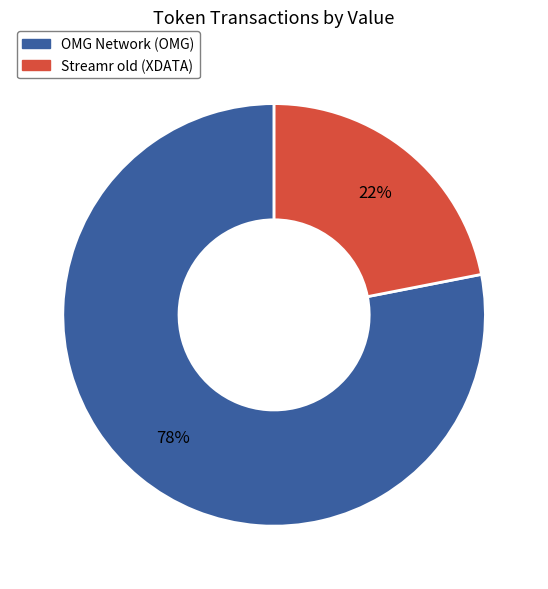

What percentage is the OMG Network (OMG) slice, to the nearest percent?

78%